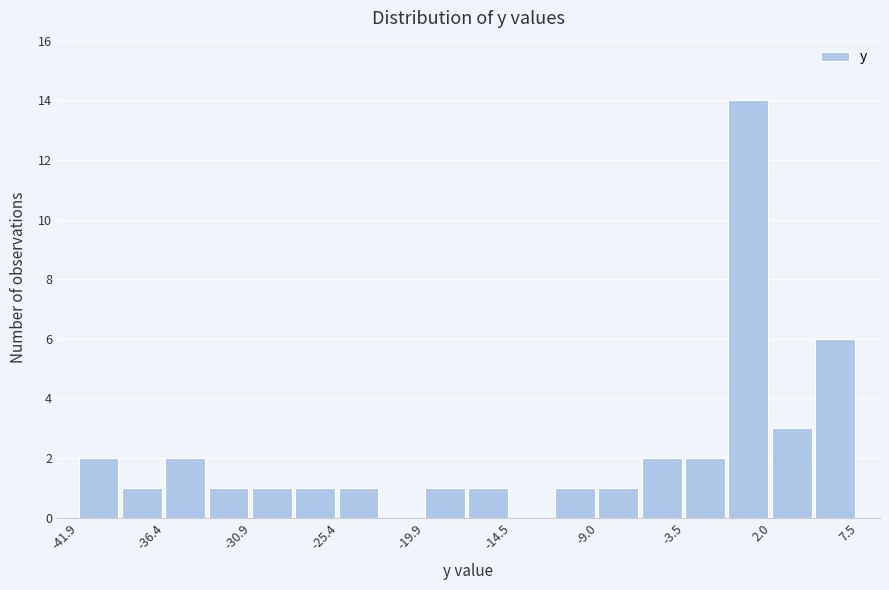

Around what value on the x-axis is the tallest bar? Give the approximate position of its centre, as read against the axis.

1